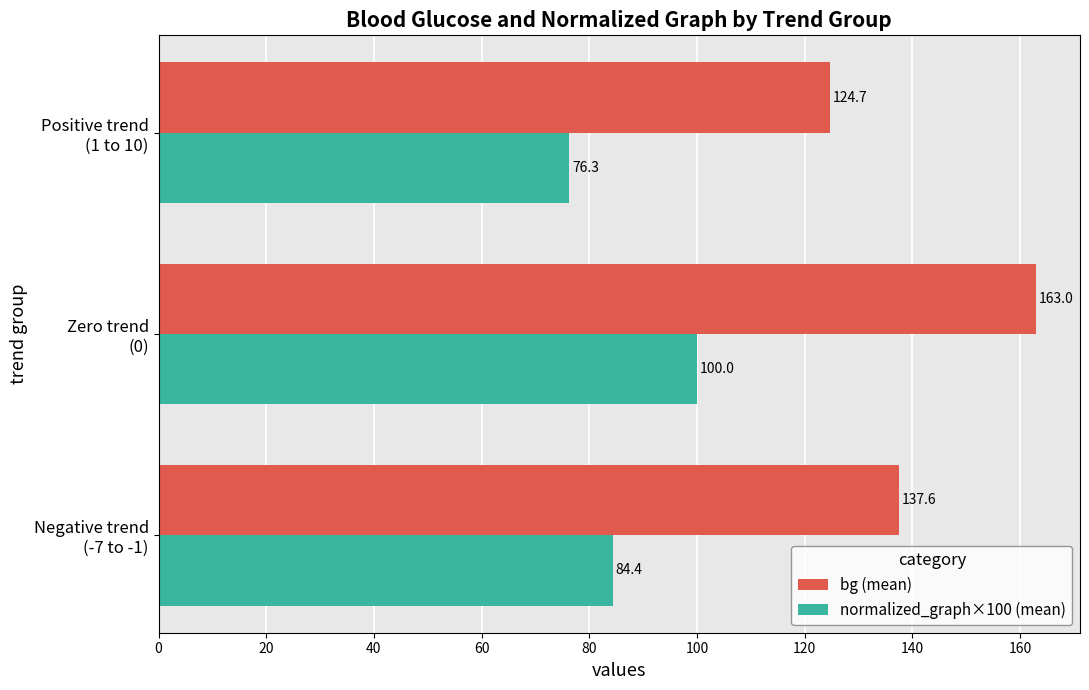

At how many categories does at least one series exceed 86?

3